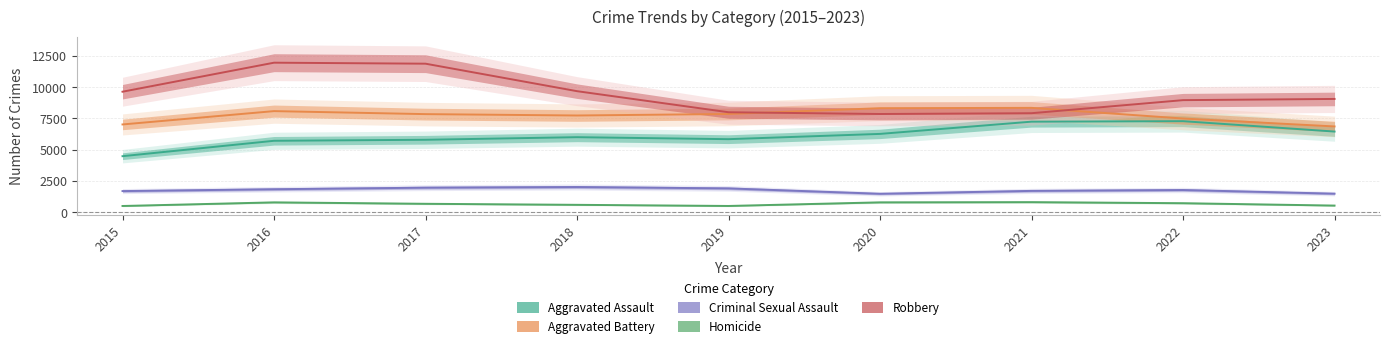

How many lines are shown in the chart?

5